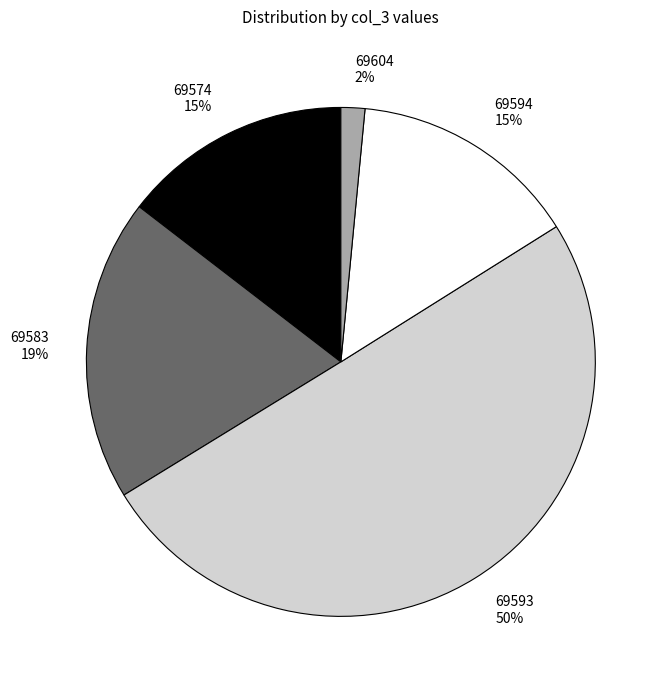

Between 69604 and 69583, which is larger?

69583